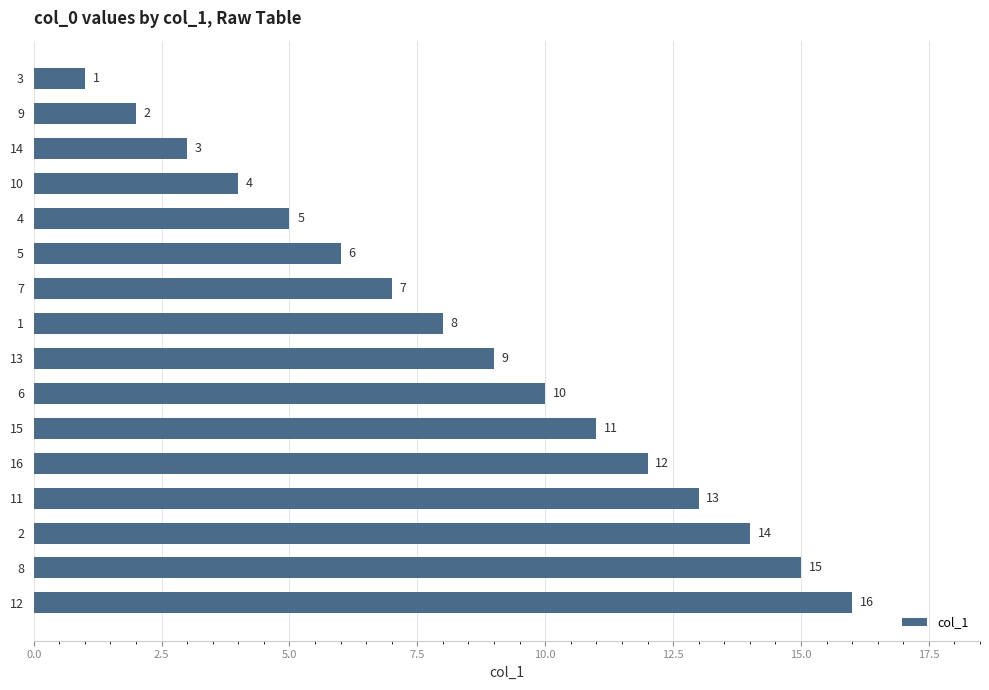

What is the difference between the values at 1 and 3?

7